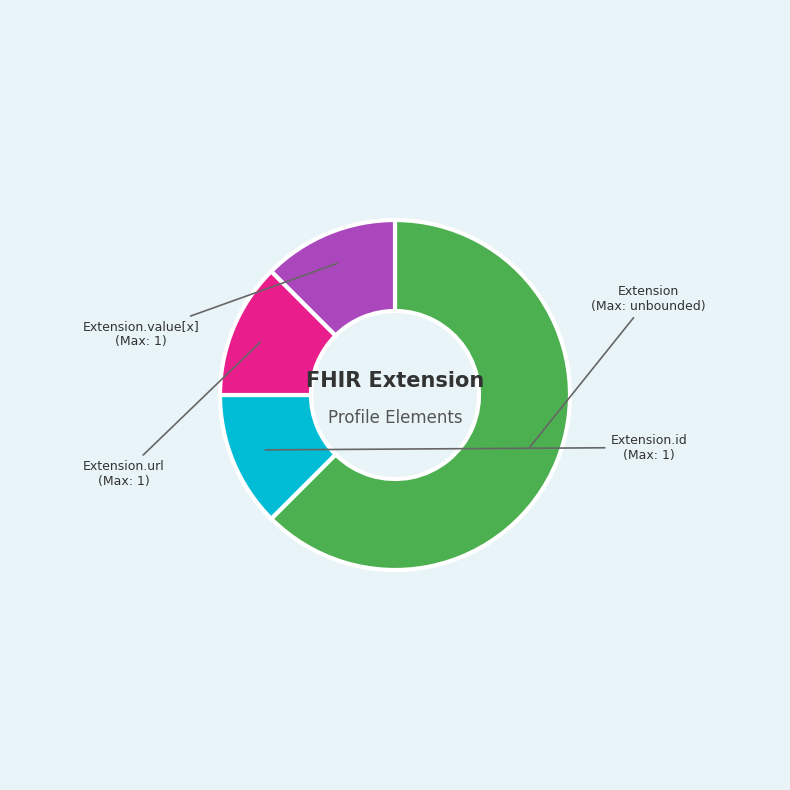

Is there any slice that represents more than half of the pie?

Yes